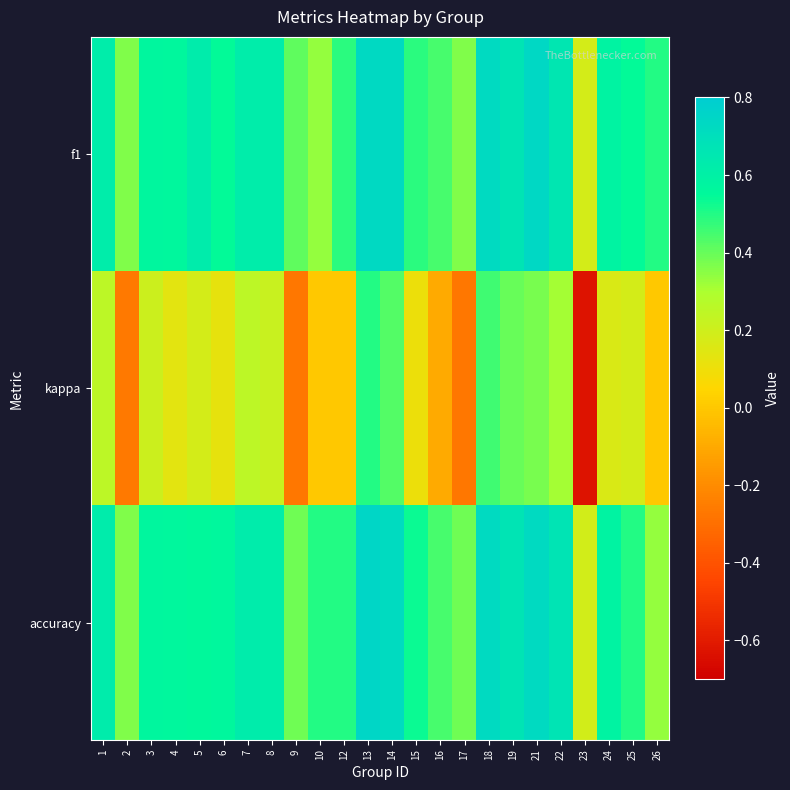

Which has a higher value, 15 or 13?

13